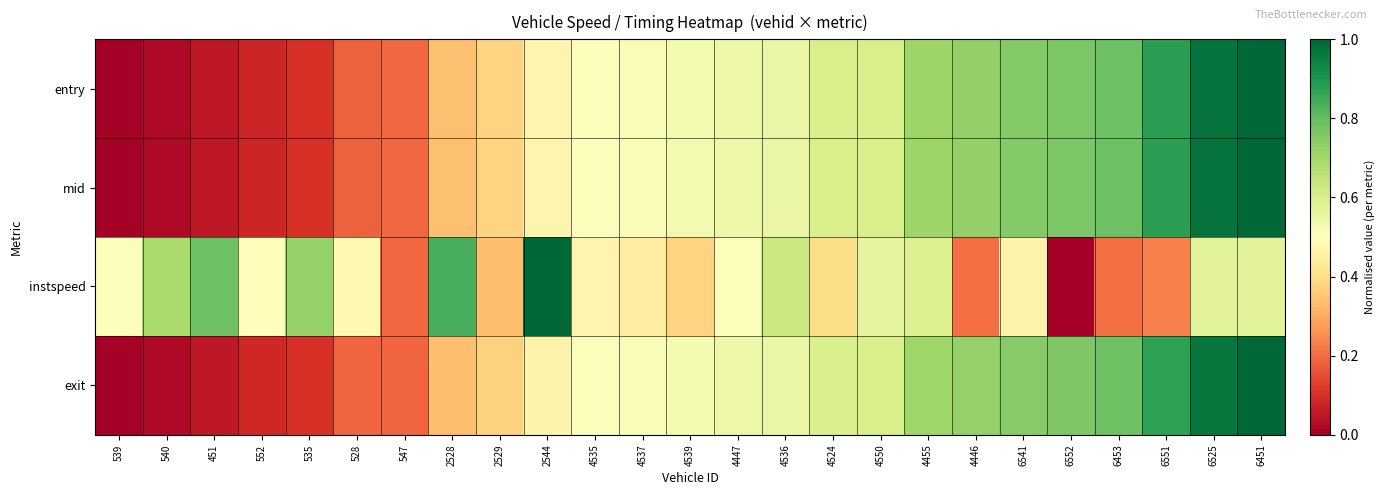

How many distinct data groups are displayed?

4